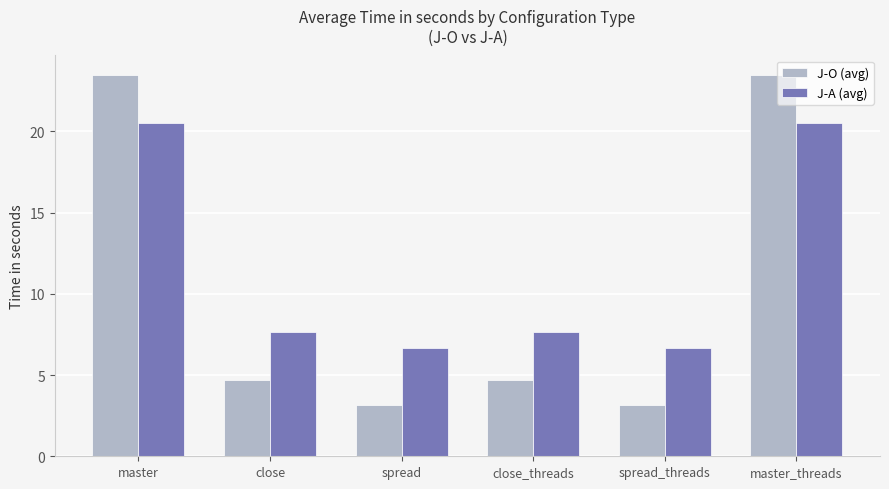

What is the difference between the J-O (avg) values at spread and master_threads?

20.3